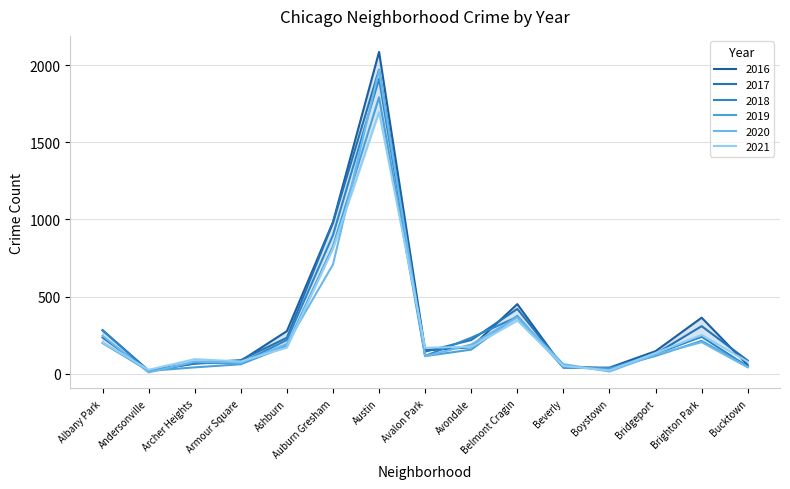

Reading left to right, extract all data points from this chart.

2017: 235	17	69	88	233	978	1971	143	218	420	47	33	128	308	85
2016: 282	20	65	83	276	983	2086	151	172	451	40	39	146	363	55
2018: 281	18	69	69	218	898	1911	115	233	368	41	34	129	239	47
2019: 199	18	41	61	180	826	1792	114	156	375	42	33	115	213	45
2021: 203	25	94	79	170	811	1696	168	174	345	50	21	134	251	77
2020: 246	8	78	70	193	708	1968	113	189	365	62	14	124	204	41